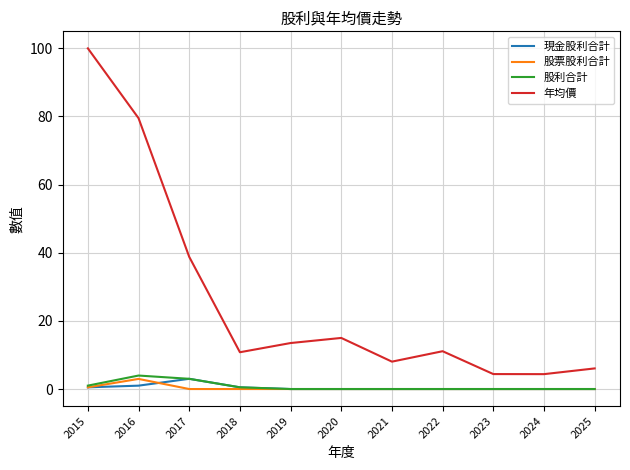

How many series are shown in this chart?

4